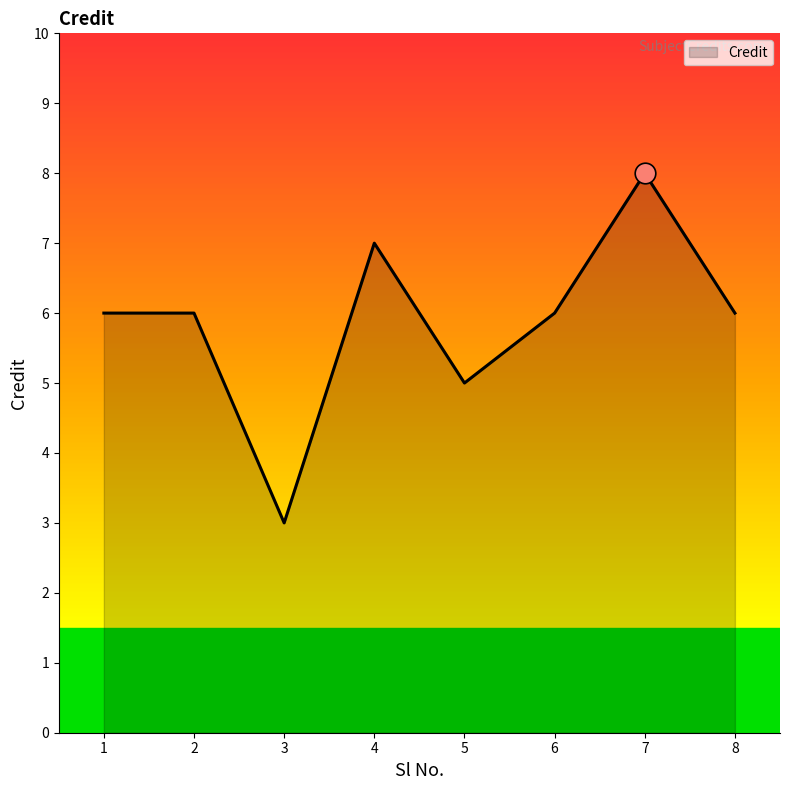

Approximately how many times larger is the value at 3 compared to 4?

0.4